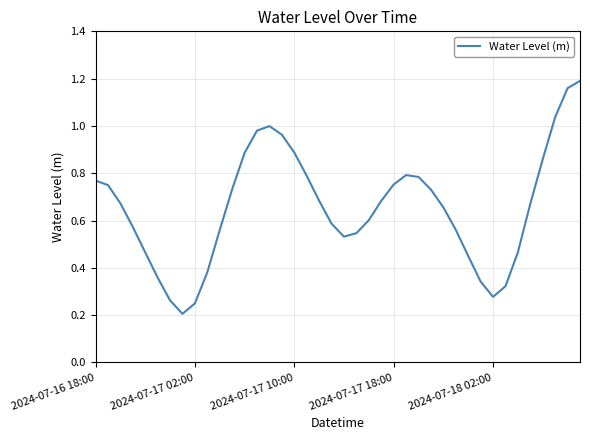

Where is the first local minimum?

7